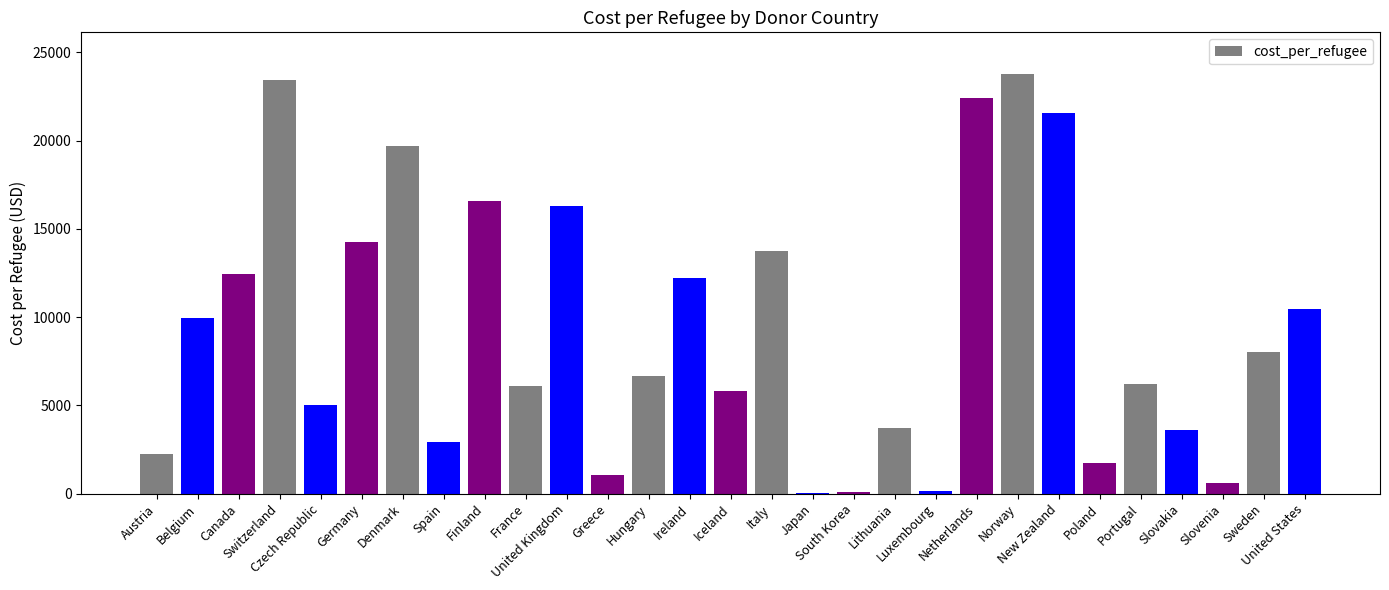

What is the greatest value displayed?

23761.4